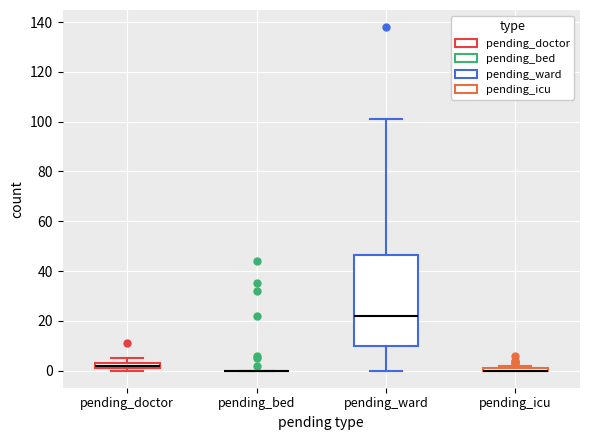

Comparing the boxes themselves (not the whiskers), which one is the tallest?

pending_ward